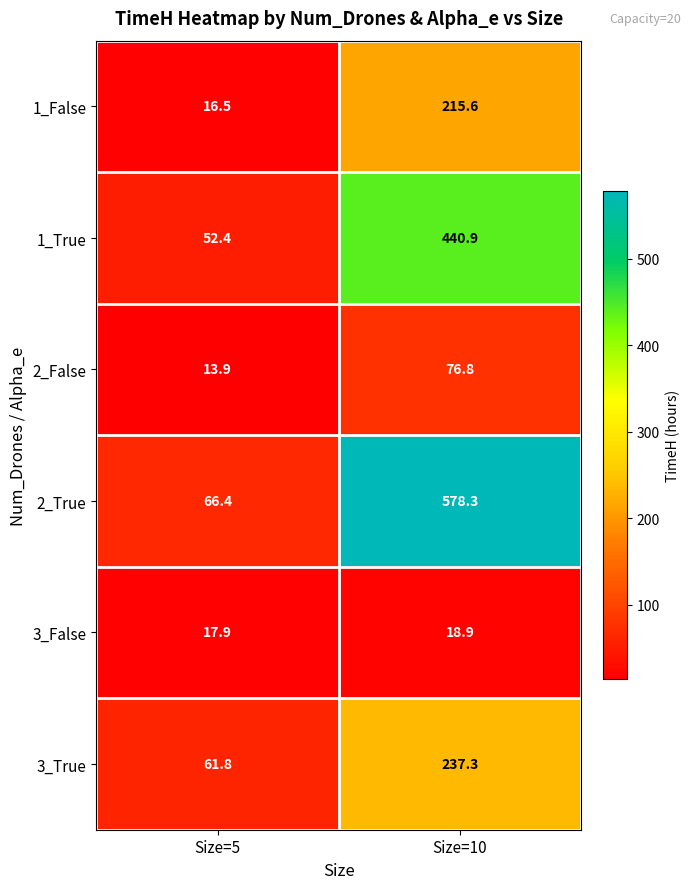

Which series has the largest range (max minus min)?

2_True